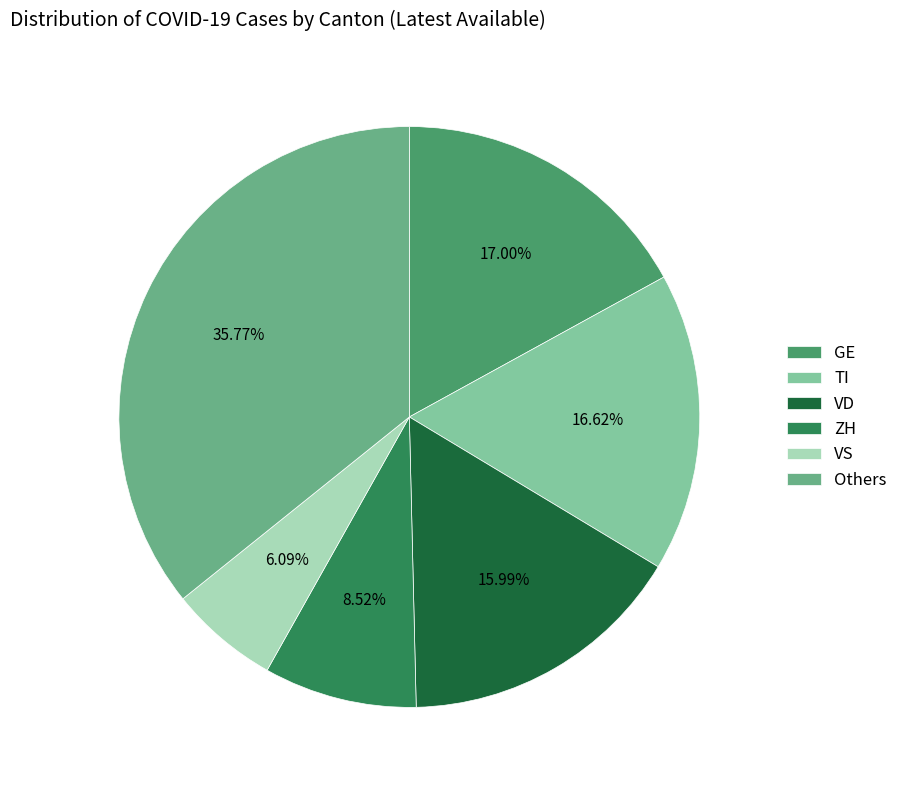

Is there a majority slice in this chart?

No